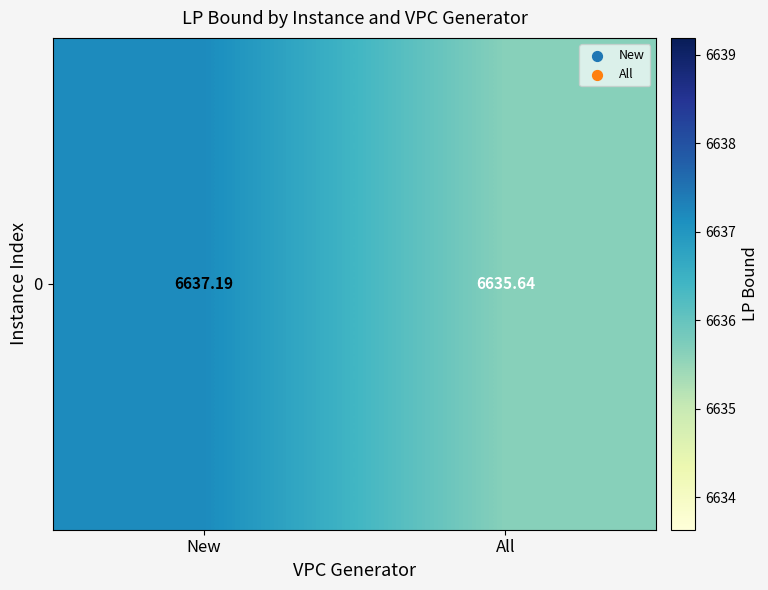

What is the difference between the values at All and New?

1.6